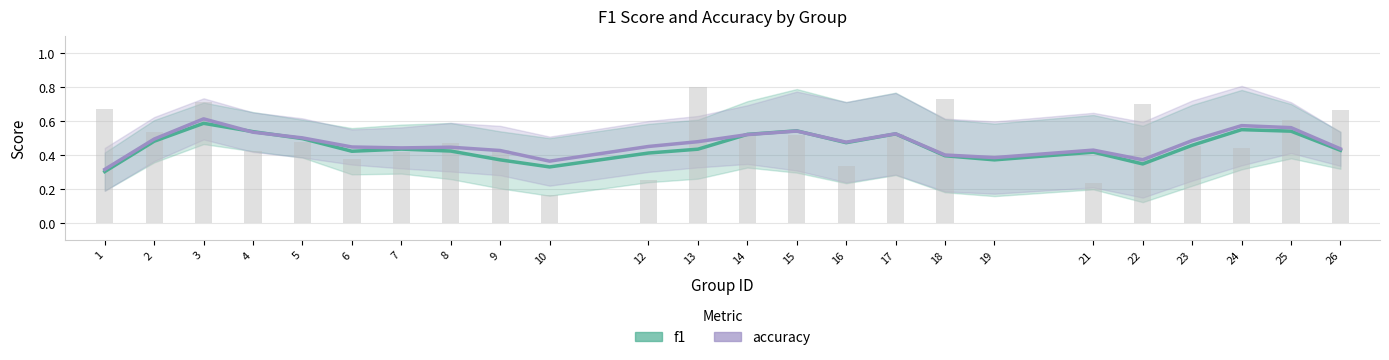

The accuracy series shows 0.5 at 12. True or false?

True